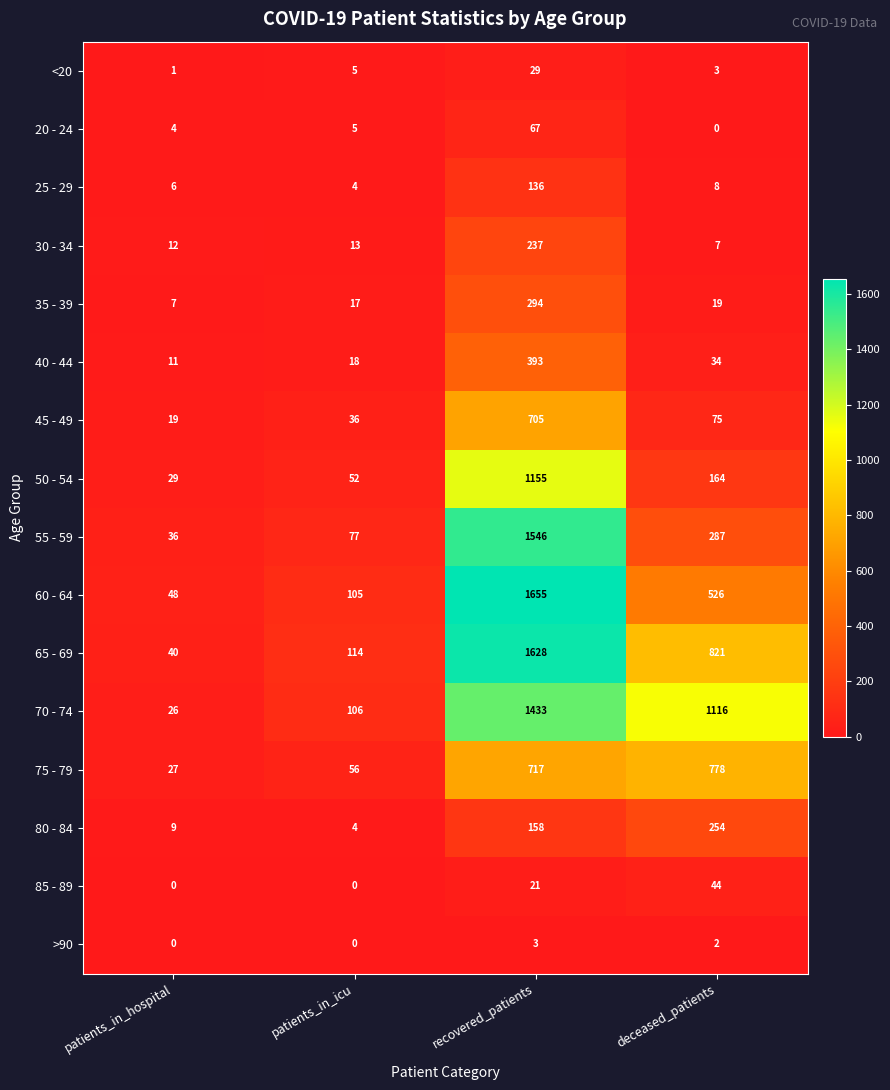

At which label does 35 - 39 reach its peak?

recovered_patients